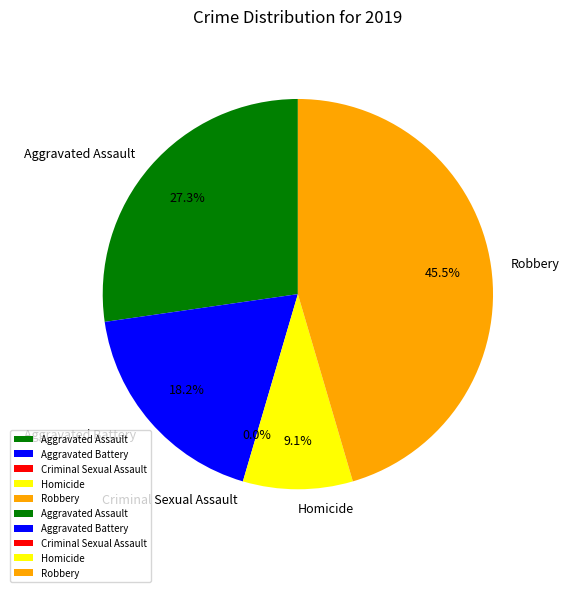

The Aggravated Assault slice represents 27% of the pie. True or false?

True